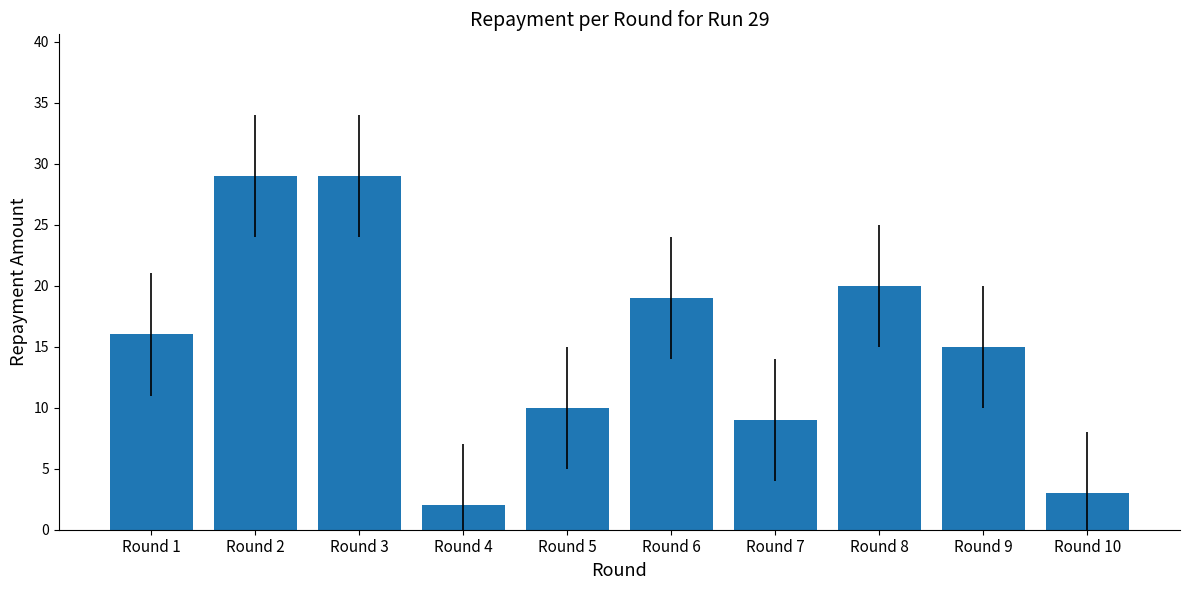

The chart shows a value of 14 at Round 7. True or false?

False